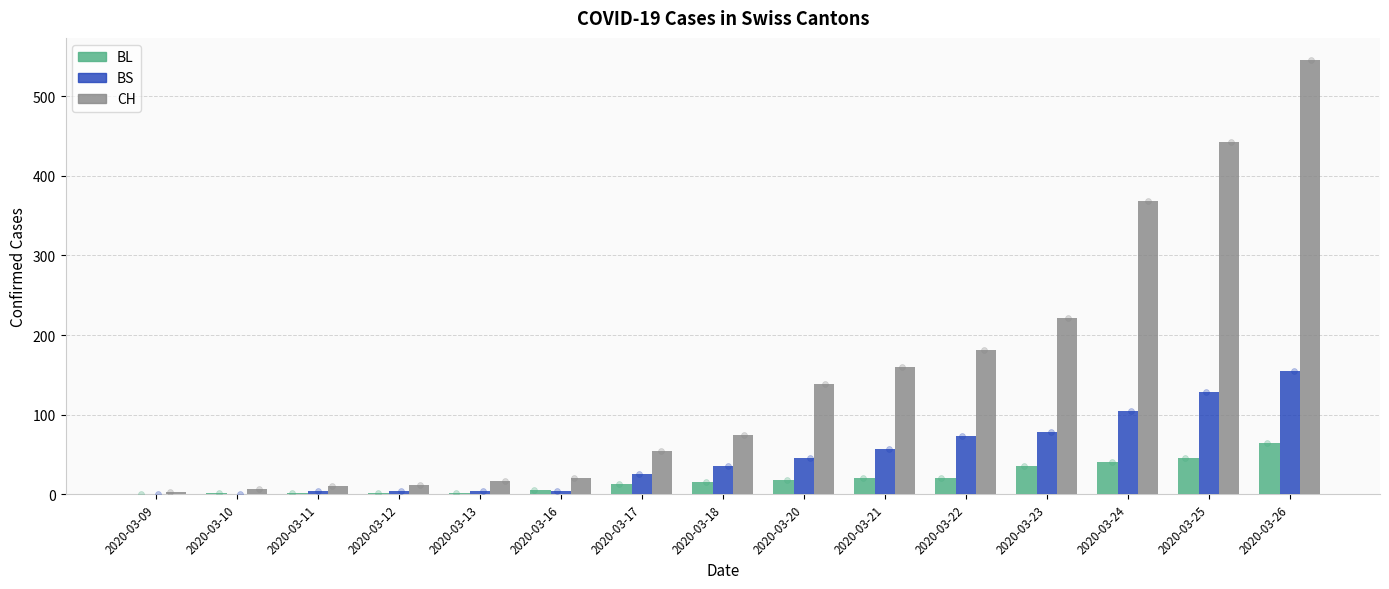

What is the total value across all series at 2020-03-17?

92